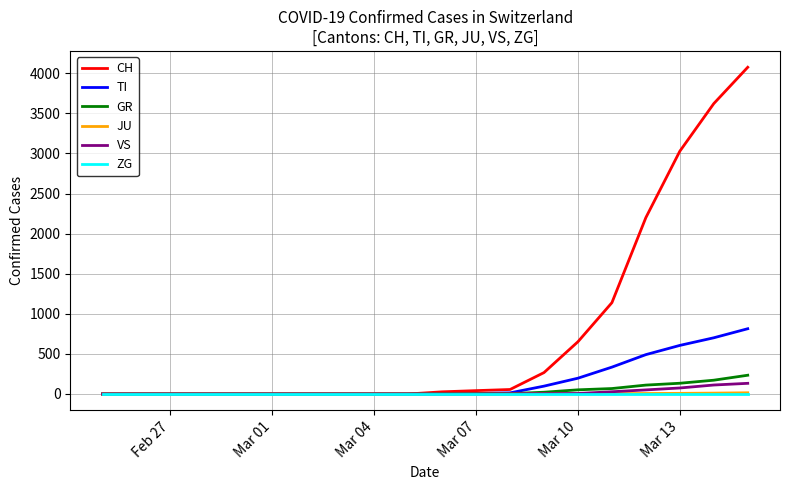

What is the maximum value for VS?

133